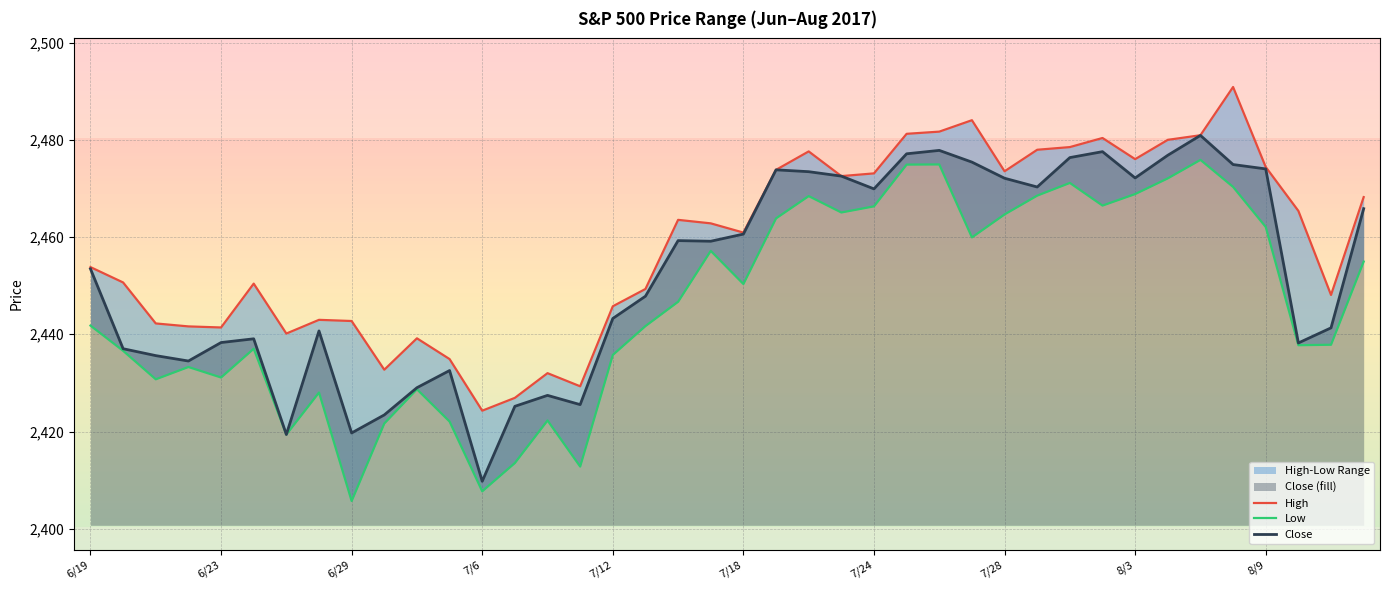

How many values in the High series are below 2462?

20